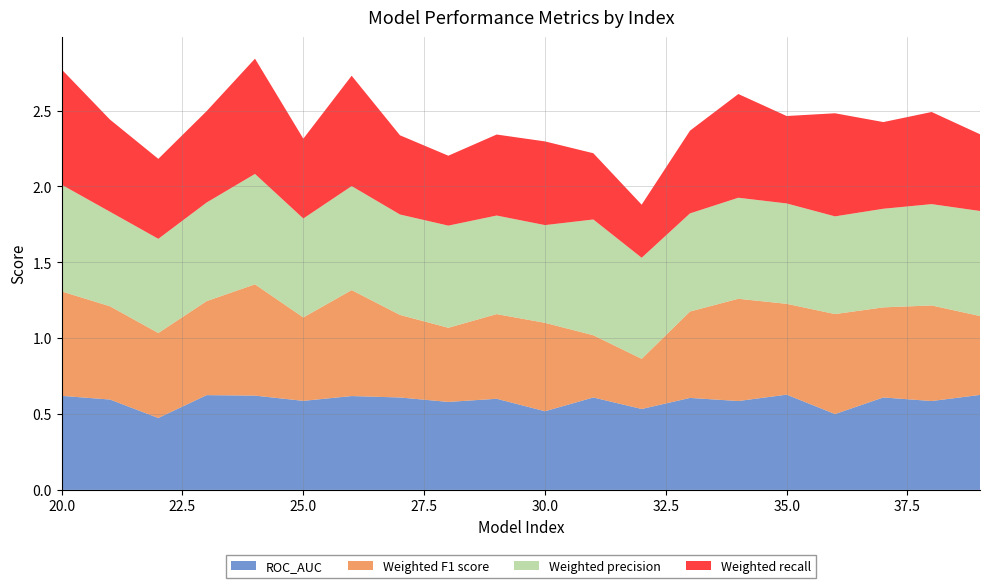

Reading left to right, transcribe all the data shown in this chart.

ROC_AUC: 20=0.6	21=0.6	22=0.5	23=0.6	24=0.6	25=0.6	26=0.6	27=0.6	28=0.6	29=0.6	30=0.5	31=0.6	32=0.5	33=0.6	34=0.6	35=0.6	36=0.5	37=0.6	38=0.6	39=0.6
Weighted F1 score: 20=0.7	21=0.6	22=0.6	23=0.6	24=0.7	25=0.5	26=0.7	27=0.5	28=0.5	29=0.6	30=0.6	31=0.4	32=0.3	33=0.6	34=0.7	35=0.6	36=0.7	37=0.6	38=0.6	39=0.5
Weighted precision: 20=0.7	21=0.6	22=0.6	23=0.6	24=0.7	25=0.7	26=0.7	27=0.7	28=0.7	29=0.6	30=0.6	31=0.8	32=0.7	33=0.6	34=0.7	35=0.7	36=0.6	37=0.6	38=0.7	39=0.7
Weighted recall: 20=0.8	21=0.6	22=0.5	23=0.6	24=0.8	25=0.5	26=0.7	27=0.5	28=0.5	29=0.5	30=0.6	31=0.4	32=0.3	33=0.5	34=0.7	35=0.6	36=0.7	37=0.6	38=0.6	39=0.5